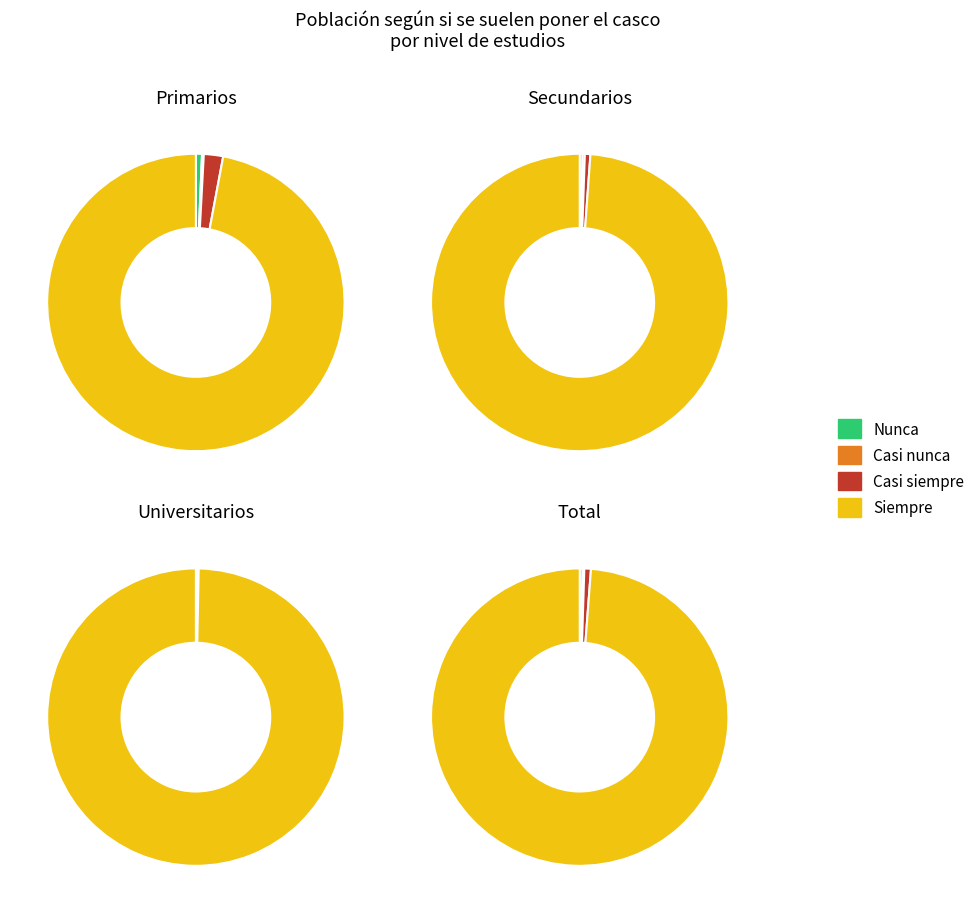

True or false: Nunca accounts for 0% of the total.

True